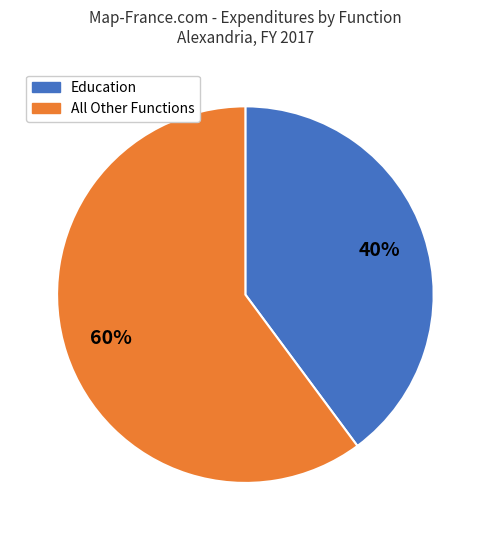

What is the ratio of the value at All Other Functions to the value at Education?

1.5